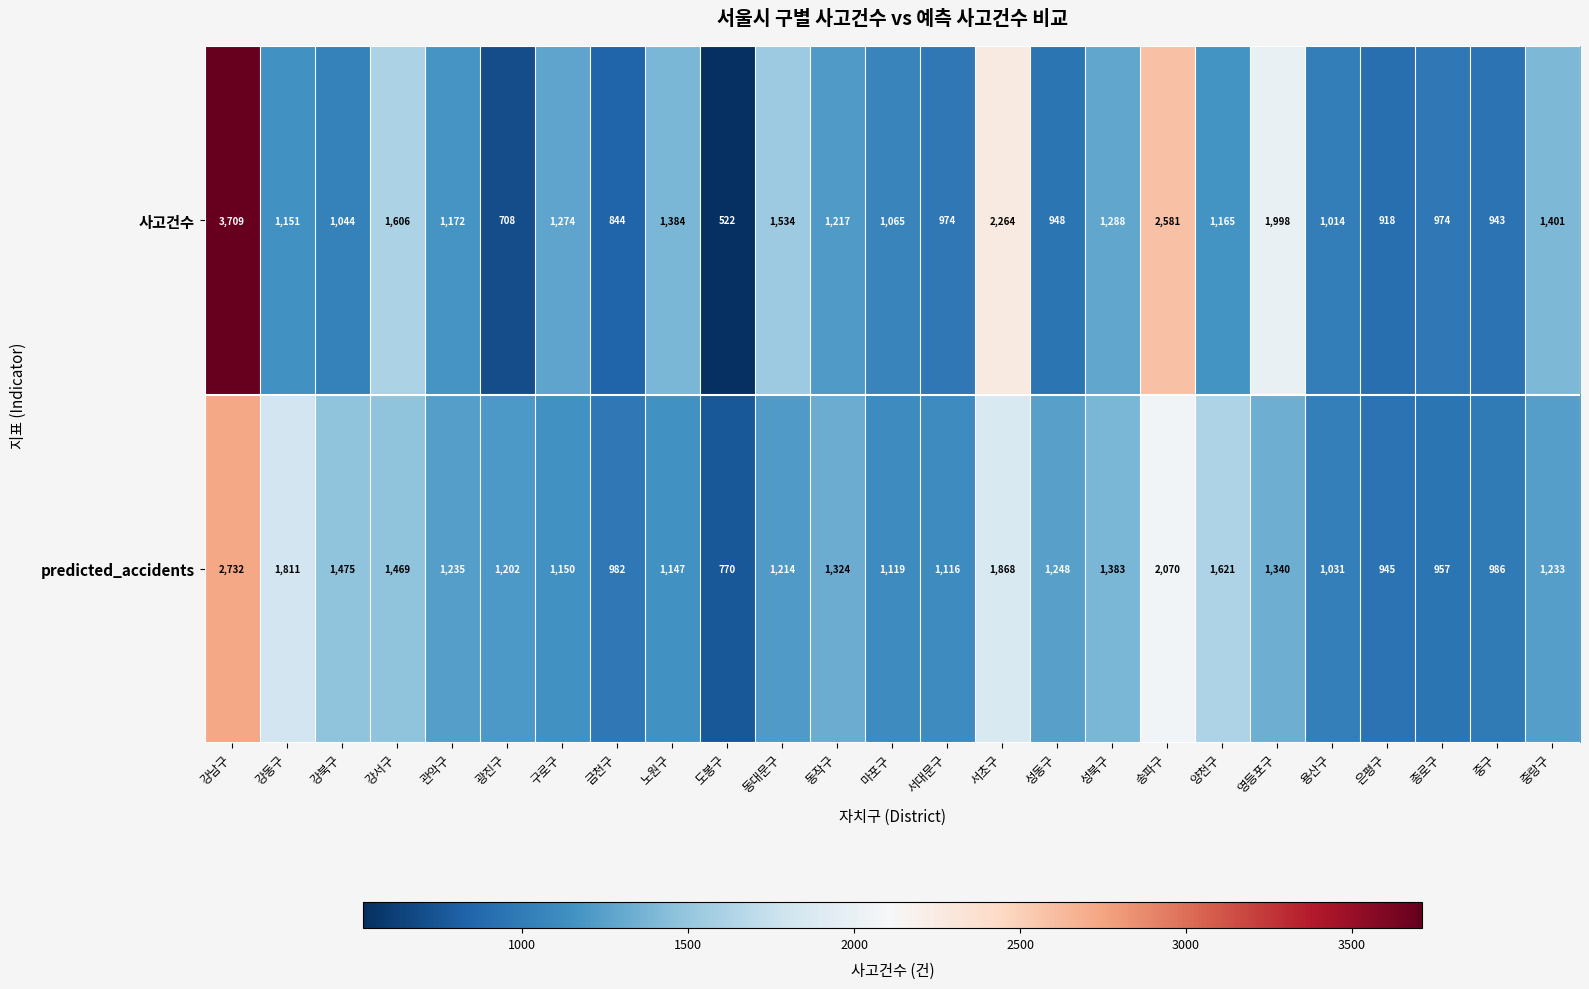

Which series has the widest spread of values?

사고건수